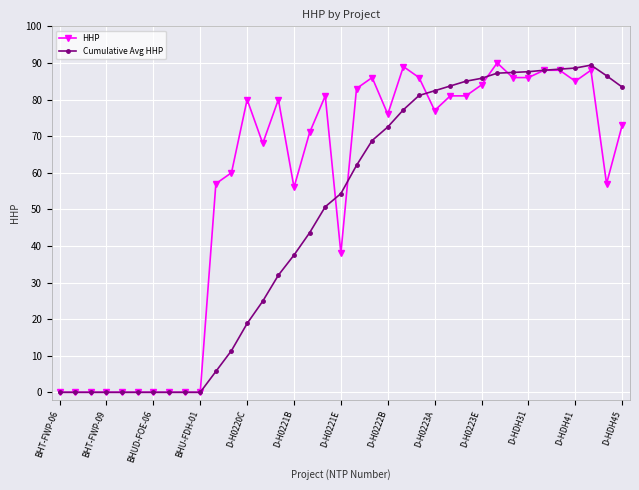

How many lines are shown in the chart?

2